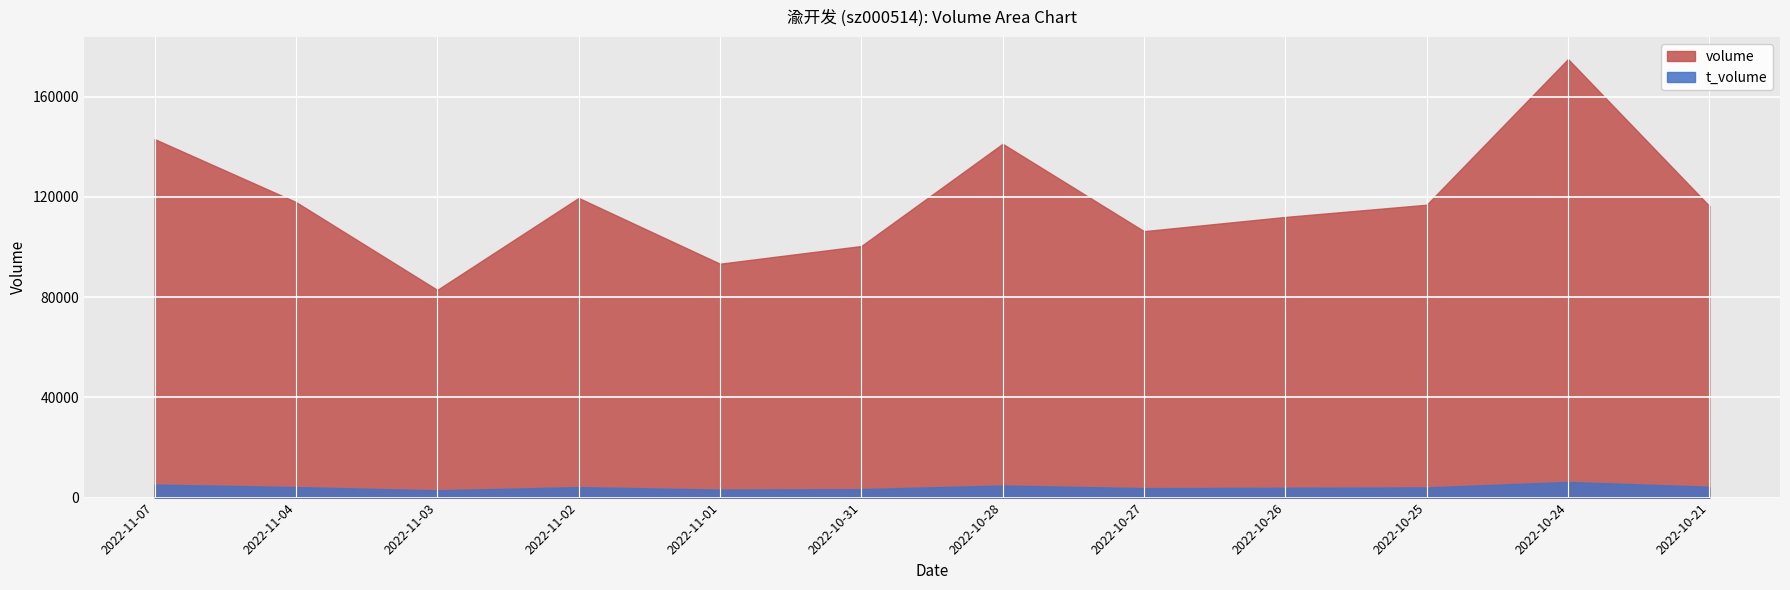

At which label does volume reach its minimum?

2022-11-03